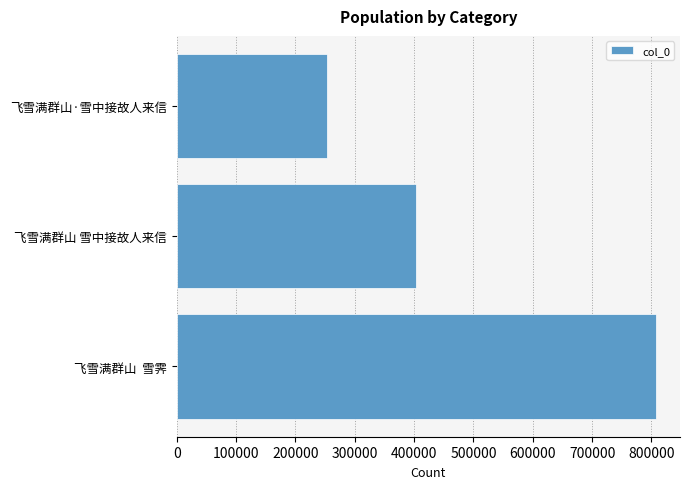

Count the number of data series in this chart.

1